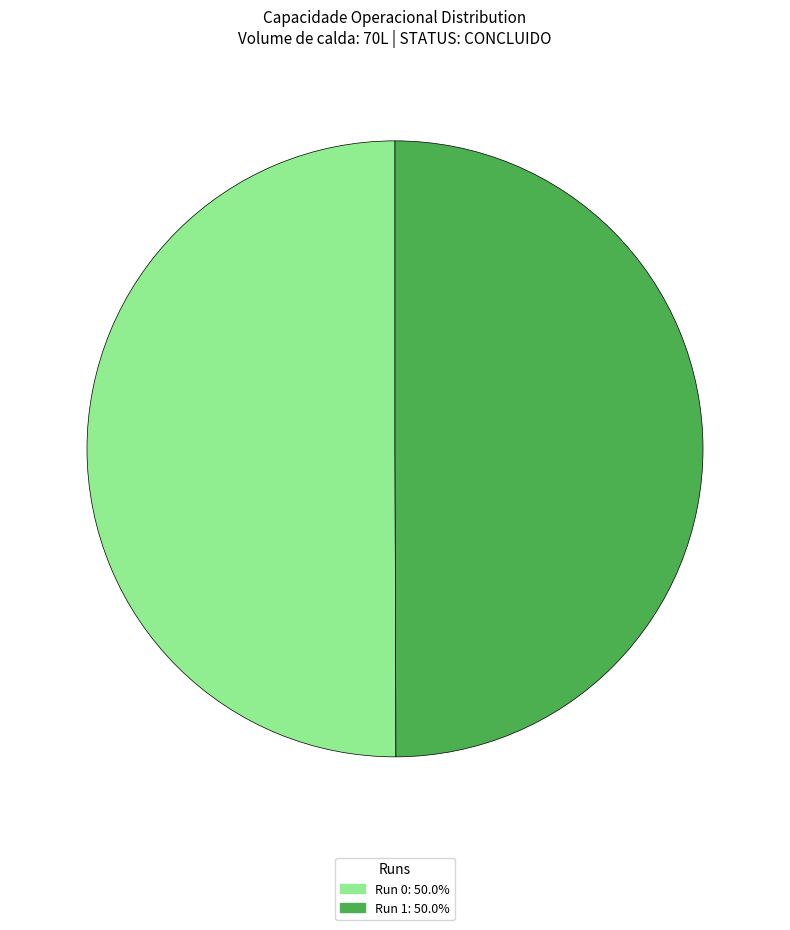

How many slices are in this pie chart?

2